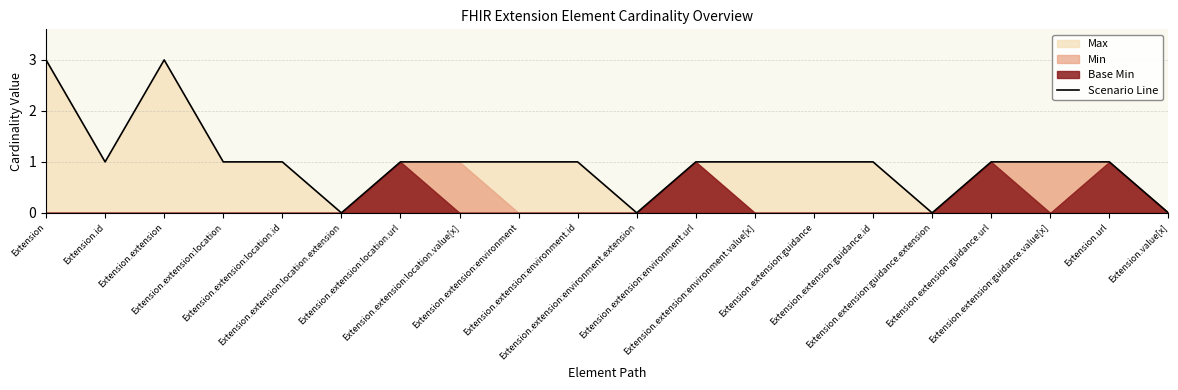

How many data points are above 1?

2